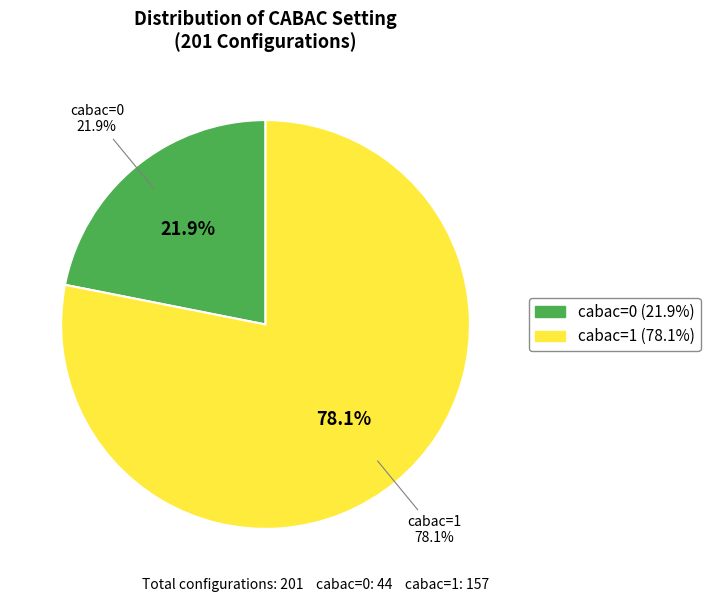

Do cabac=0 and cabac=1 together represent more than half of the pie?

Yes